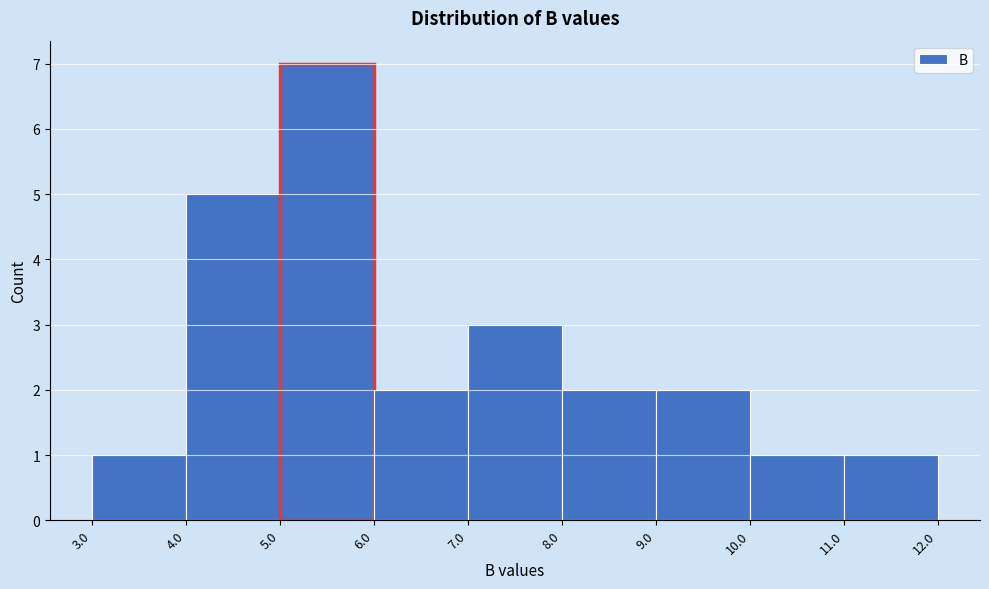

Reading left to right, list every bar in this chart as the range it spans on the x-axis followed by its height. The values are not printed on the chart, so give them approximately, as read against the axis.

3.0 to 4.0: 1
4.0 to 5.0: 5
5.0 to 6.0: 7
6.0 to 7.0: 2
7.0 to 8.0: 3
8.0 to 9.0: 2
9.0 to 10.0: 2
10.0 to 11.0: 1
11.0 to 12.0: 1